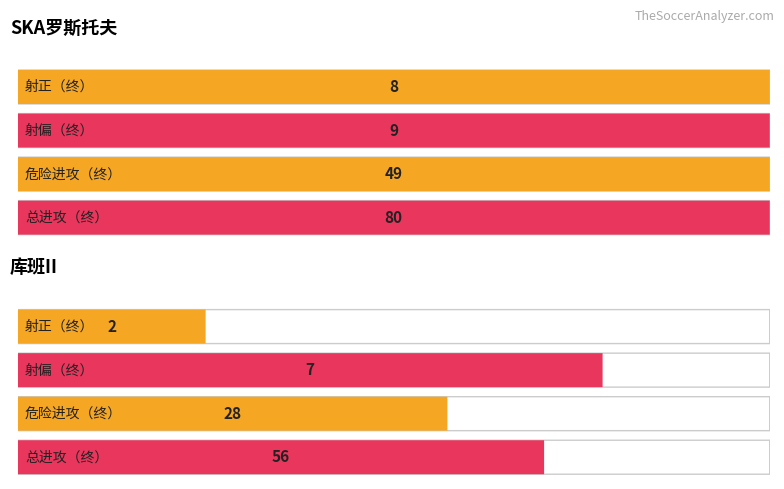

The 危险进攻 series shows 28 at 库班II. True or false?

True